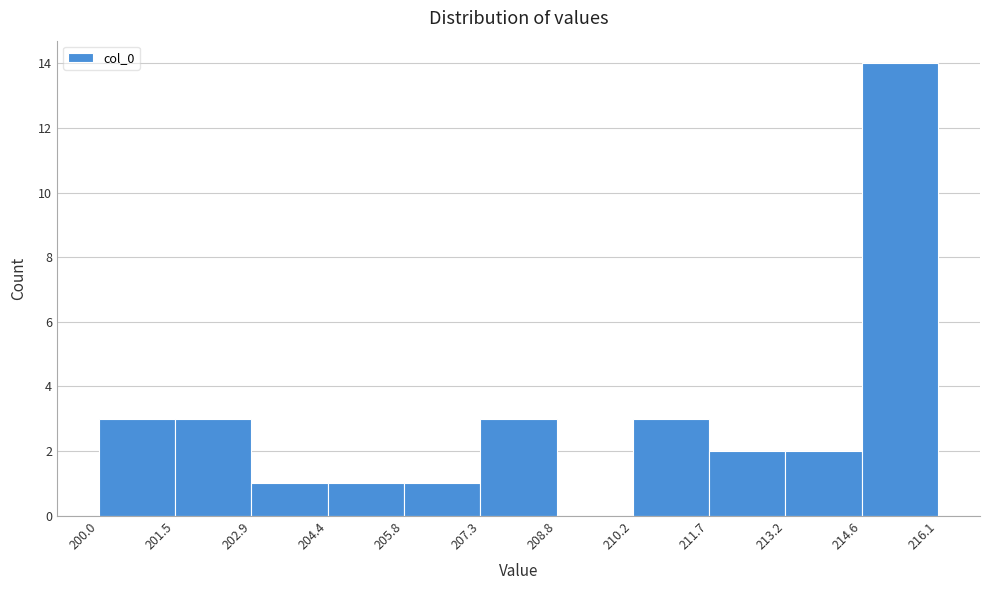

What is the height of the bar covering 213.2 to 214.6 on the x-axis? The values are not printed on the chart, so give them approximately, as read against the axis.

2